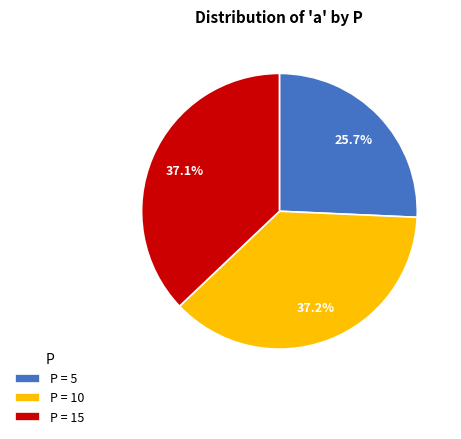

To the nearest percent, what is the average slice percentage?

33%